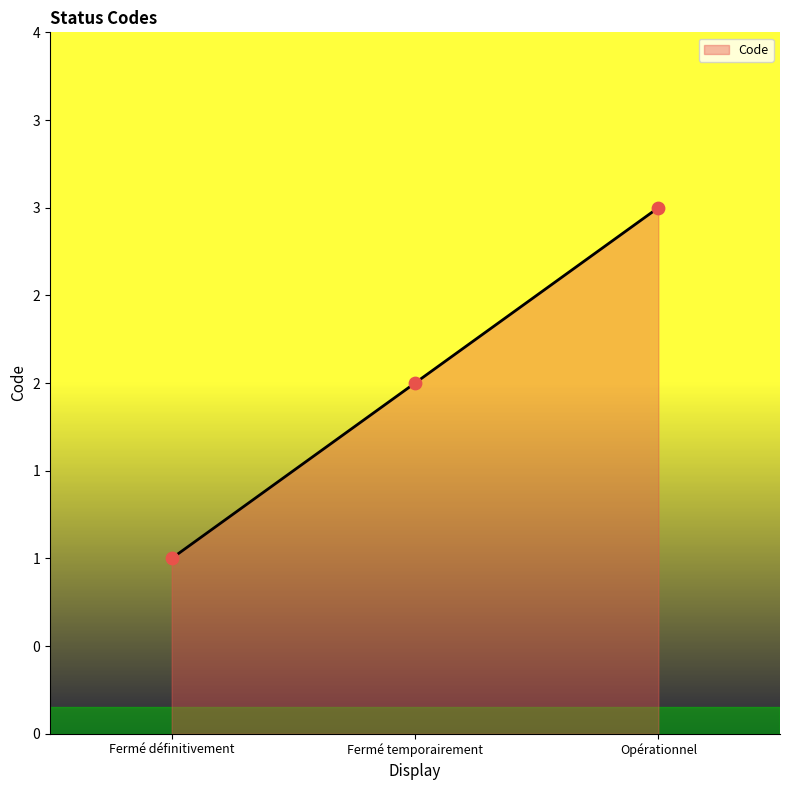

Between Fermé temporairement and Fermé définitivement, which is larger?

Fermé temporairement